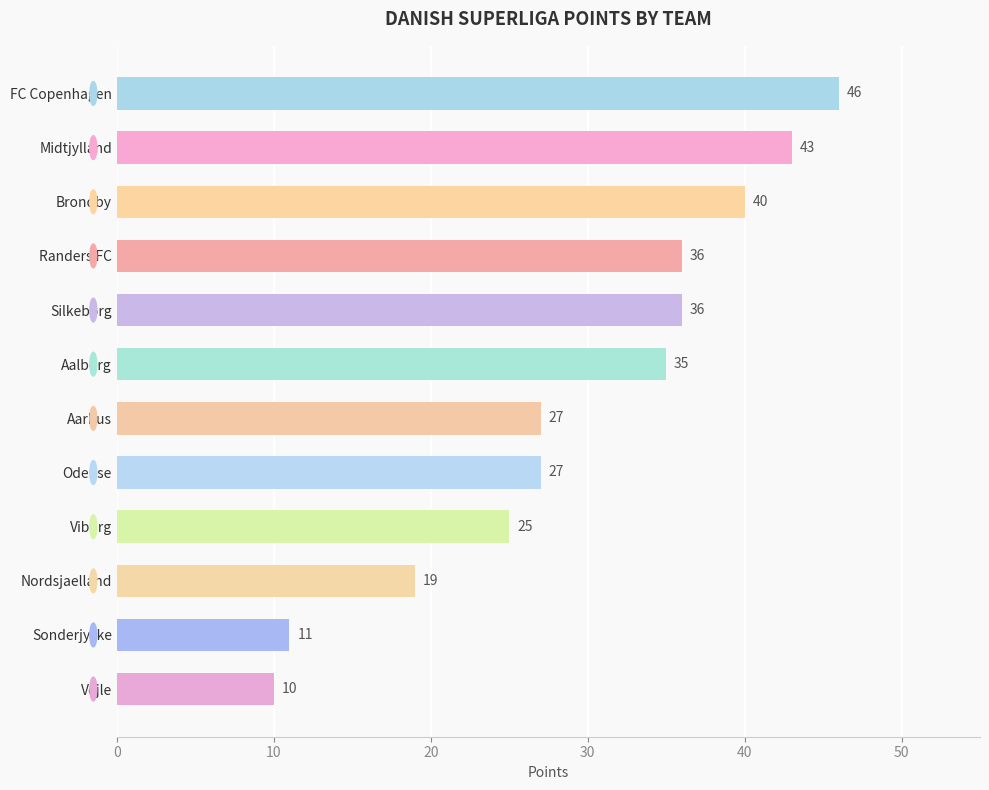

What is the maximum value shown in the chart?

46